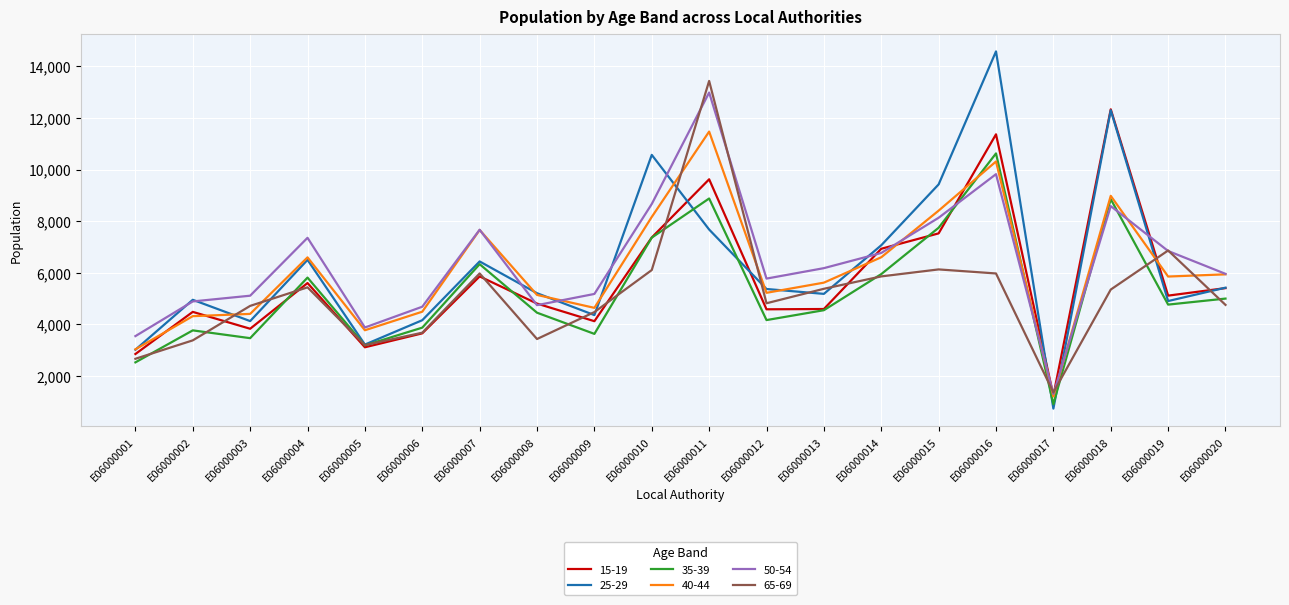

True or false: 50-54 has a value of 1299 at E06000017.

True